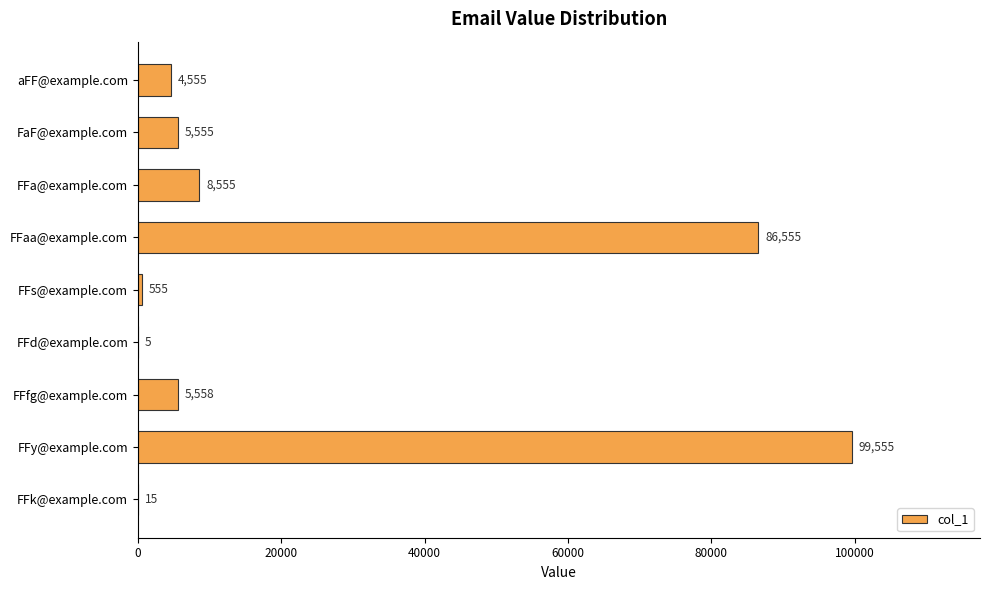

What is the change in value from FaF@example.com to FFy@example.com?

+94000